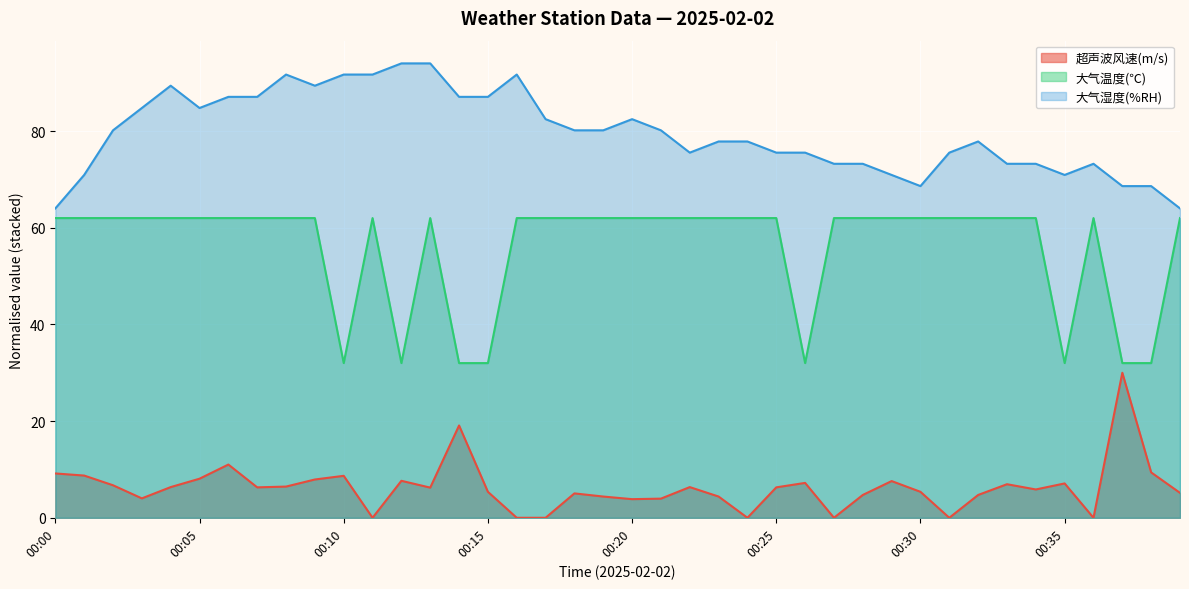

At which category does the chart reach its minimum across all series?

00:11